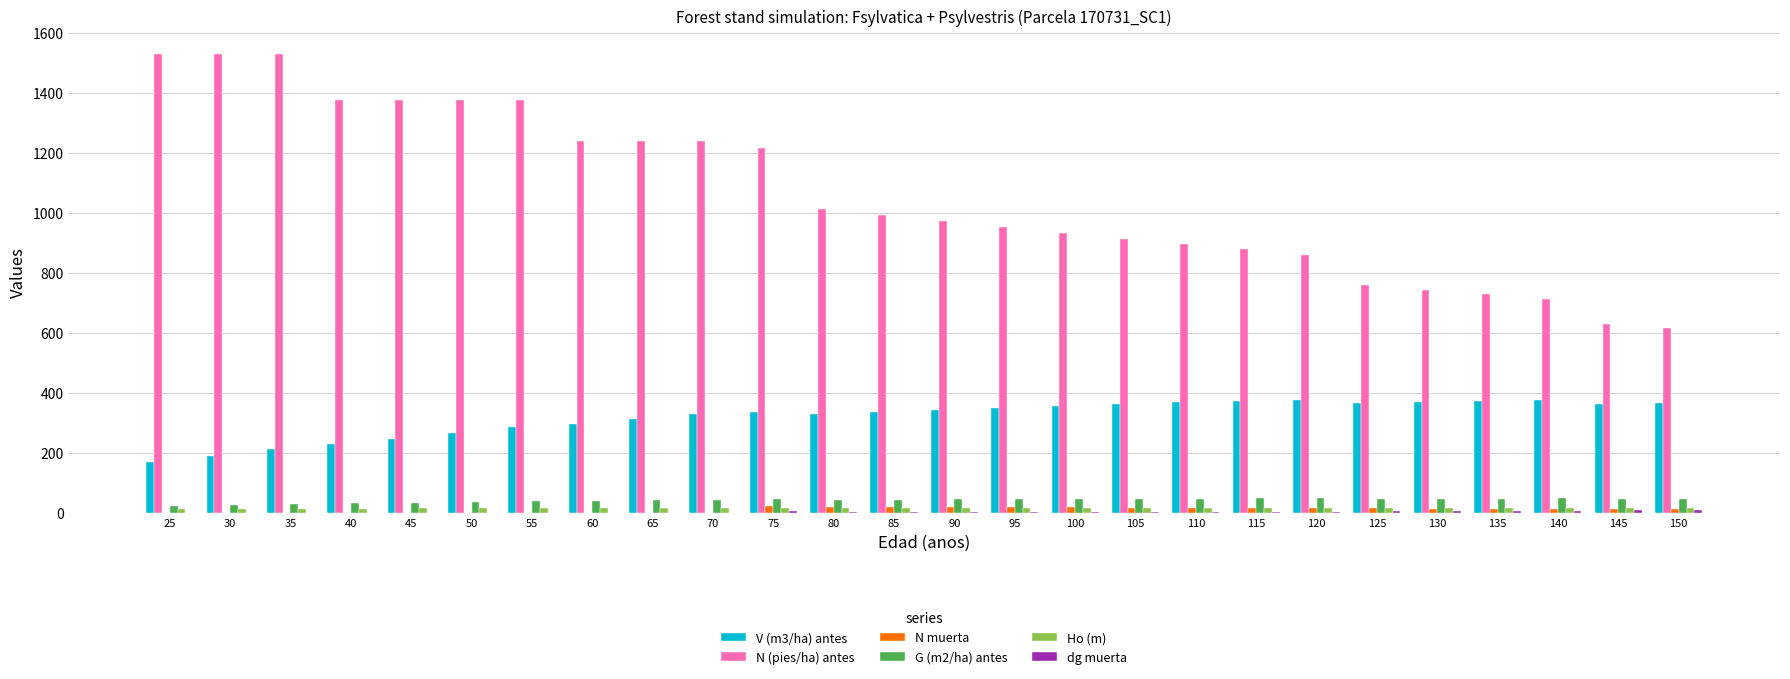

Is the value of V (m3/ha) antes at 30 greater than the value of N (pies/ha) antes at 95?

No